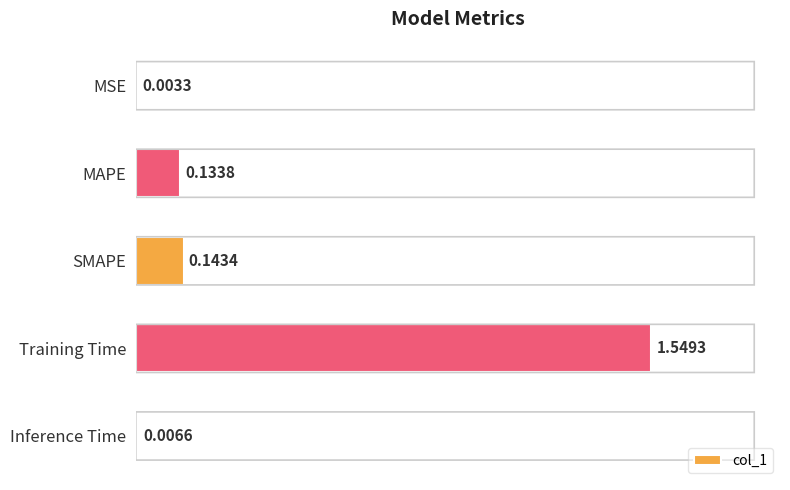

At which category does the chart reach its peak across all series?

Training Time